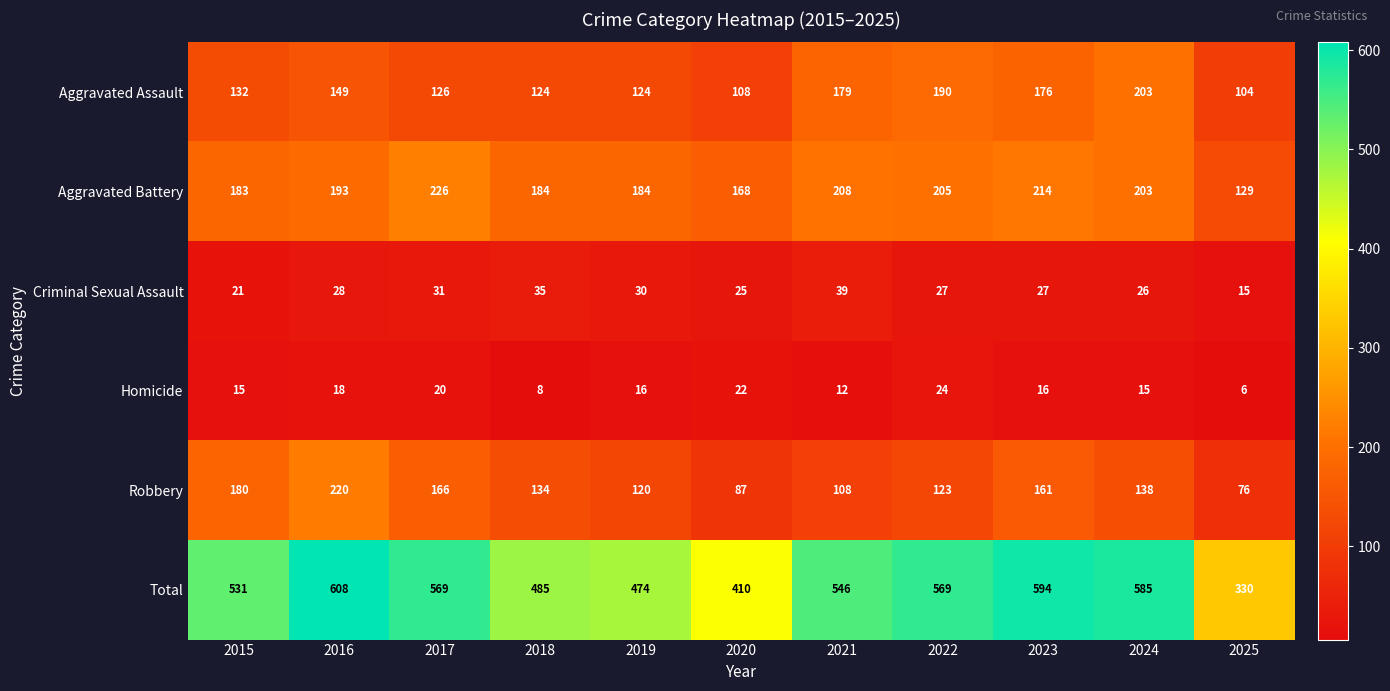

At which label does Total reach its minimum?

2025